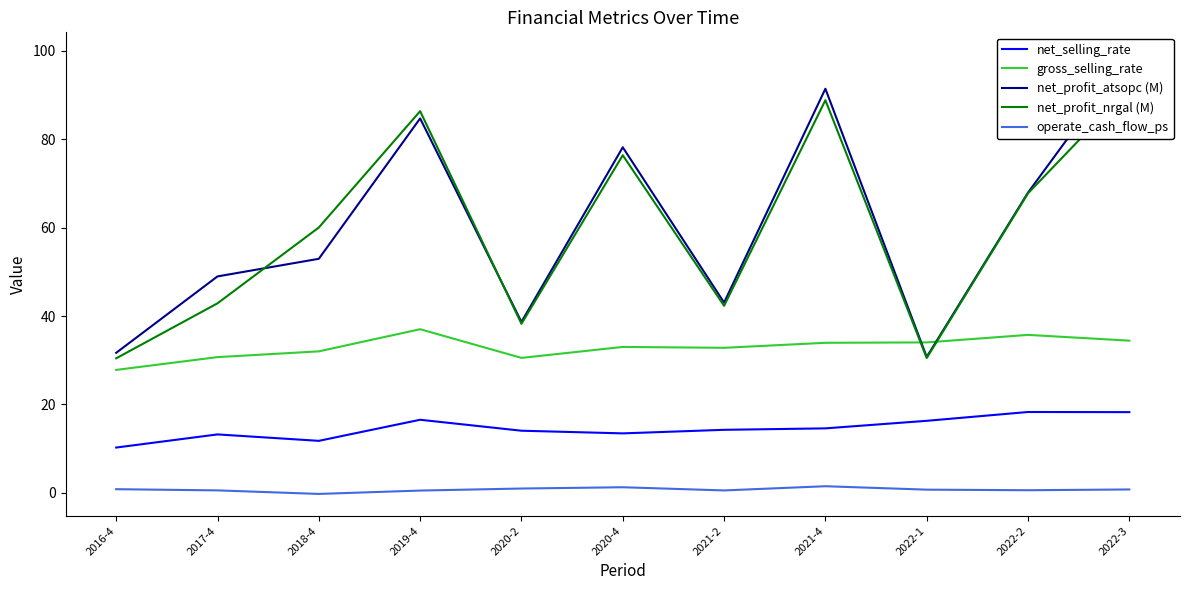

At which category does operate_cash_flow_ps reach its first local peak?

2020-4